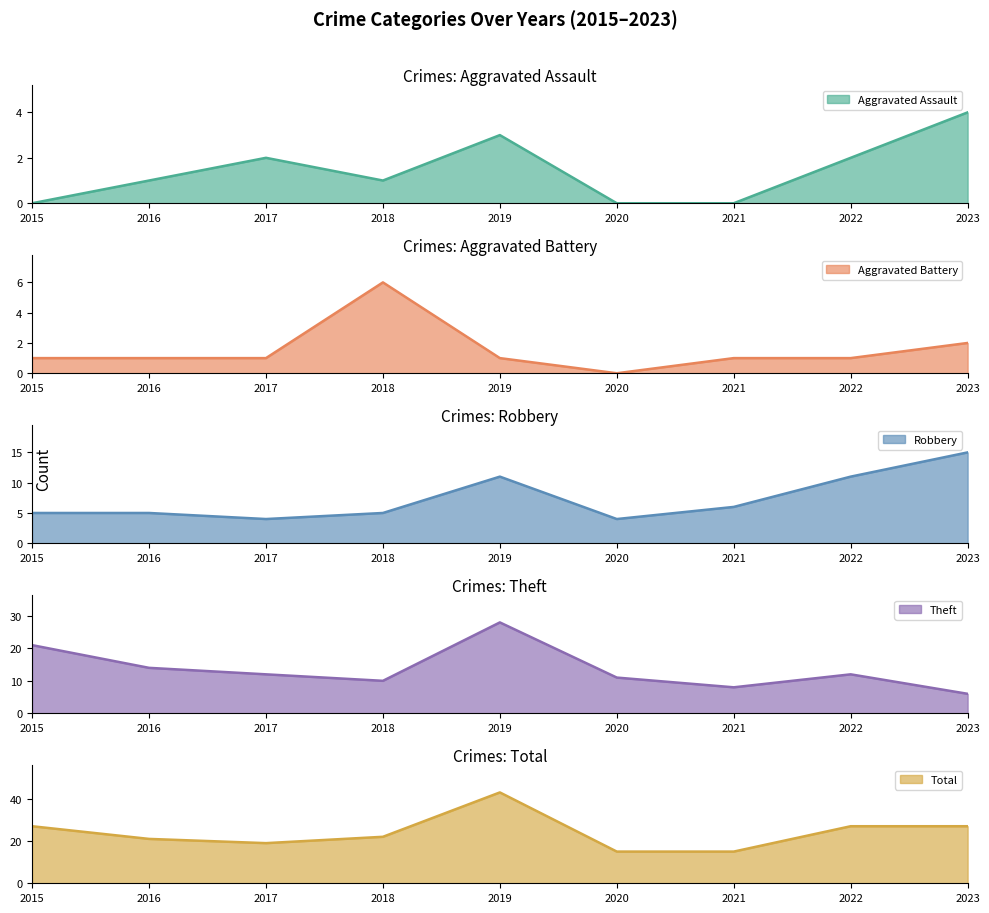

What is the sum of all Aggravated Battery values?

14